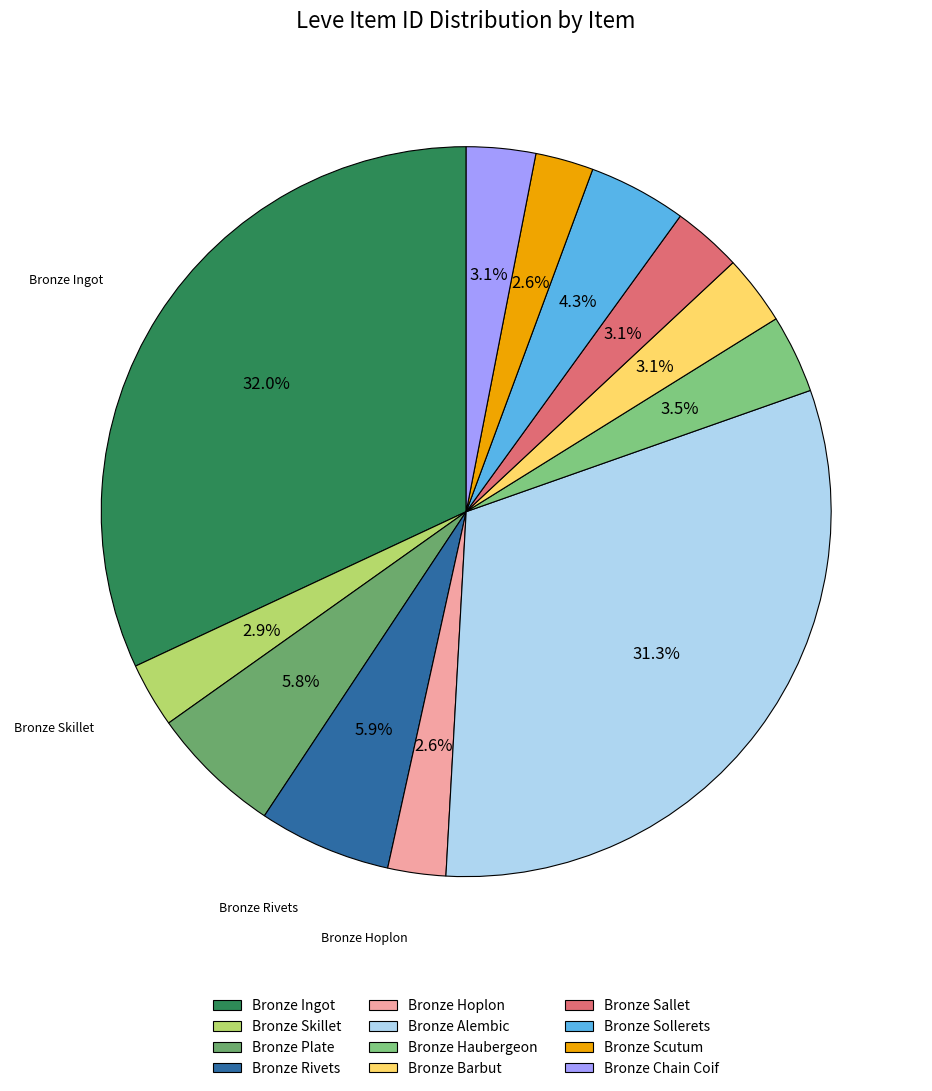

What is the largest slice in the pie chart?

Bronze Ingot